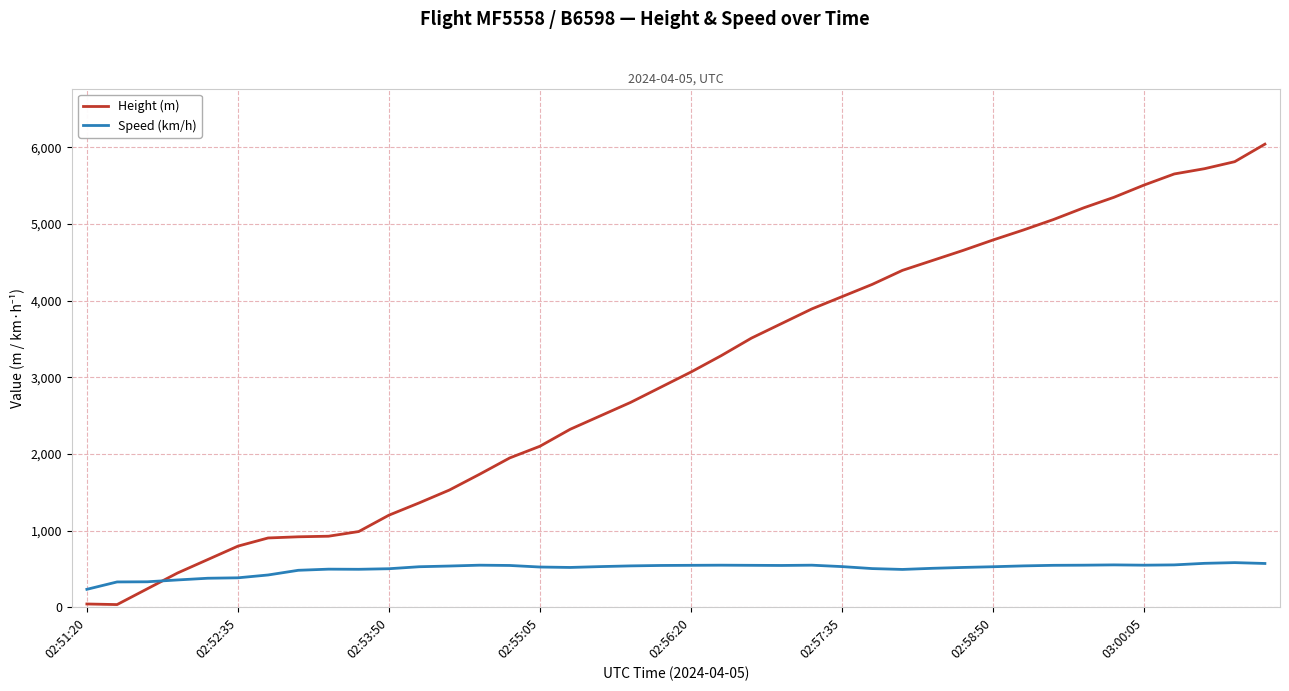

Which series has the largest range (max minus min)?

Height (m)